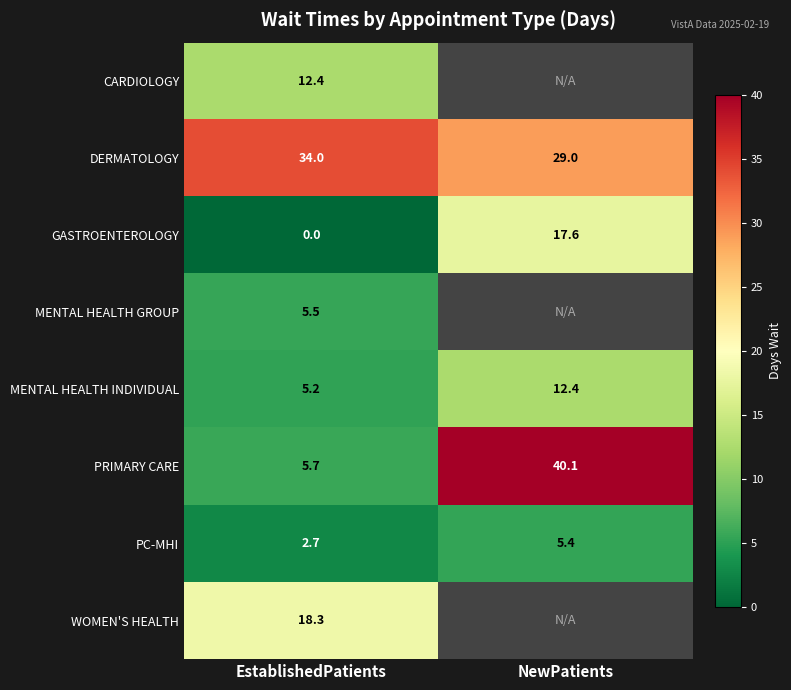

The MENTAL HEALTH INDIVIDUAL series shows 3.2 at EstablishedPatients. True or false?

False